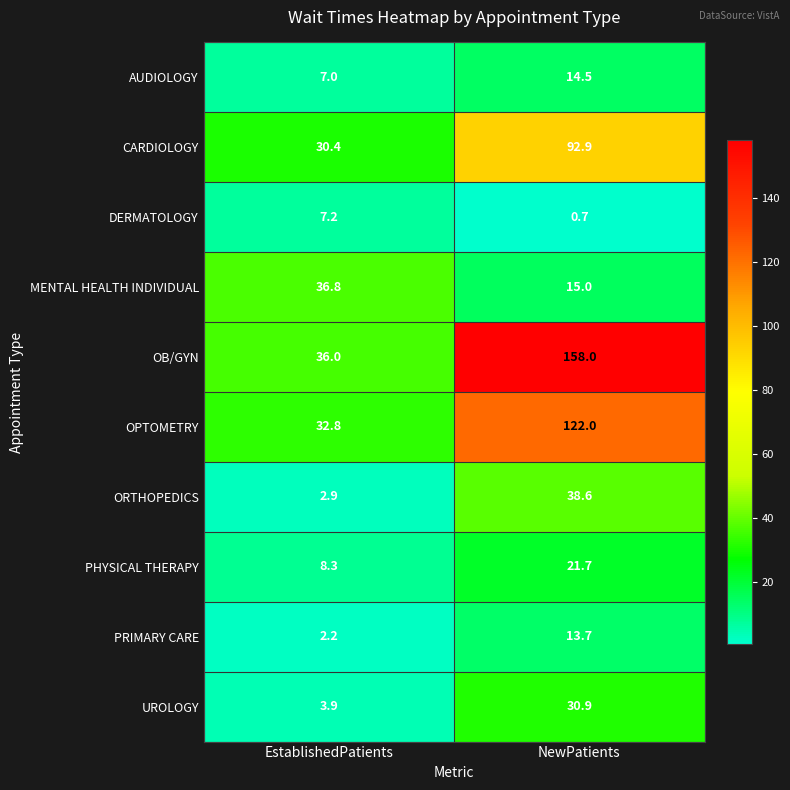

Is it true that OB/GYN equals 36.0 at EstablishedPatients?

True